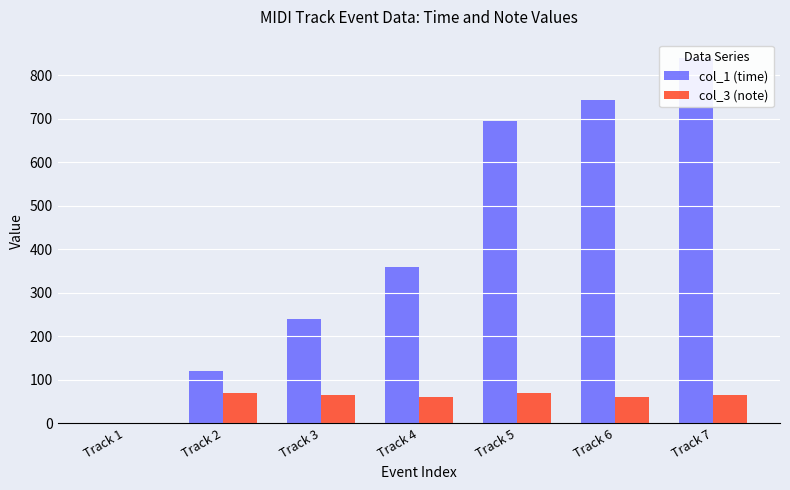

How many data points in col_1 (time) are above 360?

3